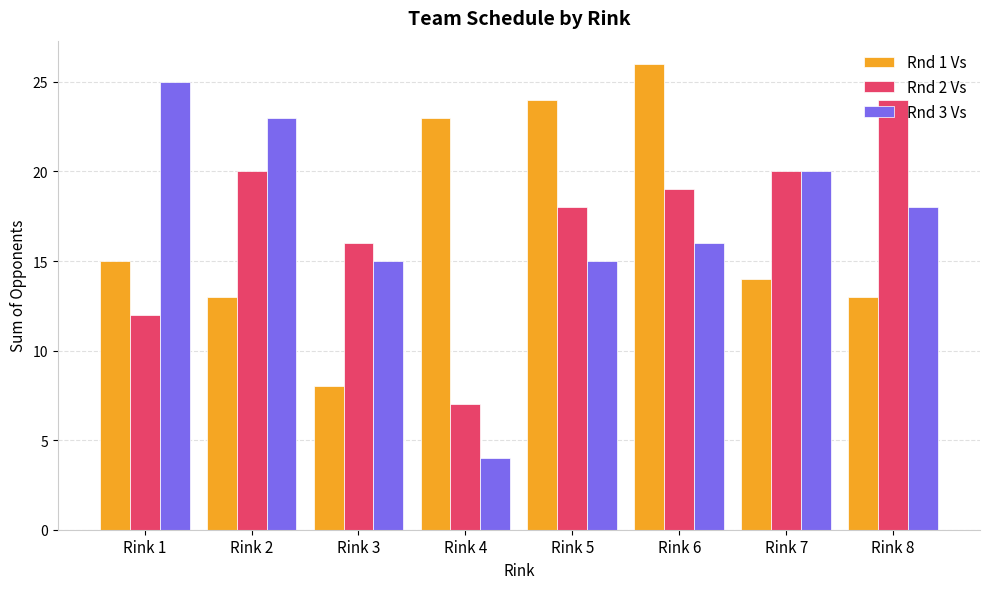

Reading right to left, transcribe all the data shown in this chart.

Rnd 1 Vs: Rink 8=13	Rink 7=14	Rink 6=26	Rink 5=24	Rink 4=23	Rink 3=8	Rink 2=13	Rink 1=15
Rnd 2 Vs: Rink 8=24	Rink 7=20	Rink 6=19	Rink 5=18	Rink 4=7	Rink 3=16	Rink 2=20	Rink 1=12
Rnd 3 Vs: Rink 8=18	Rink 7=20	Rink 6=16	Rink 5=15	Rink 4=4	Rink 3=15	Rink 2=23	Rink 1=25